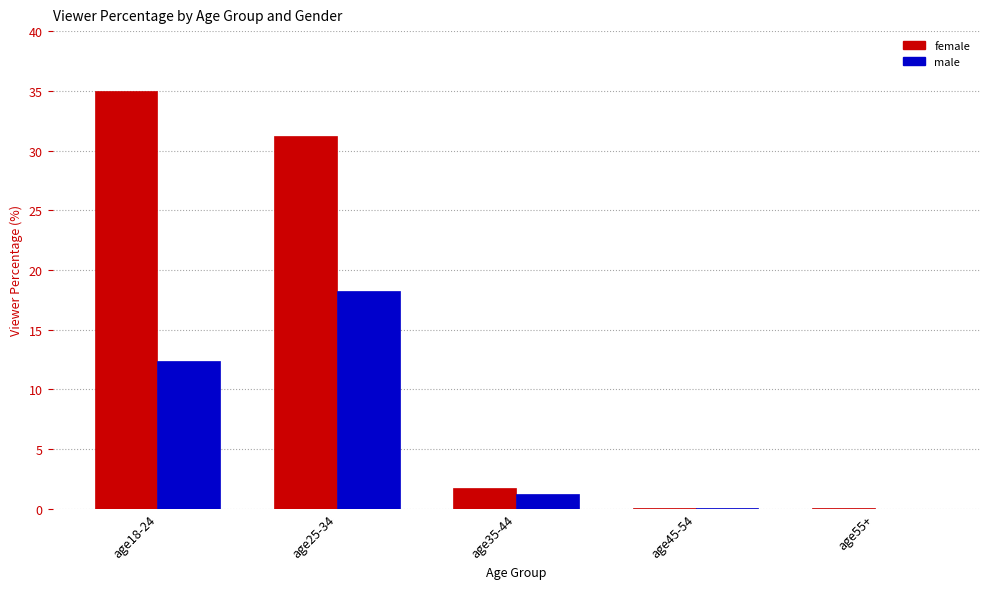

The value of male at age35-44 is 1.2. True or false?

True